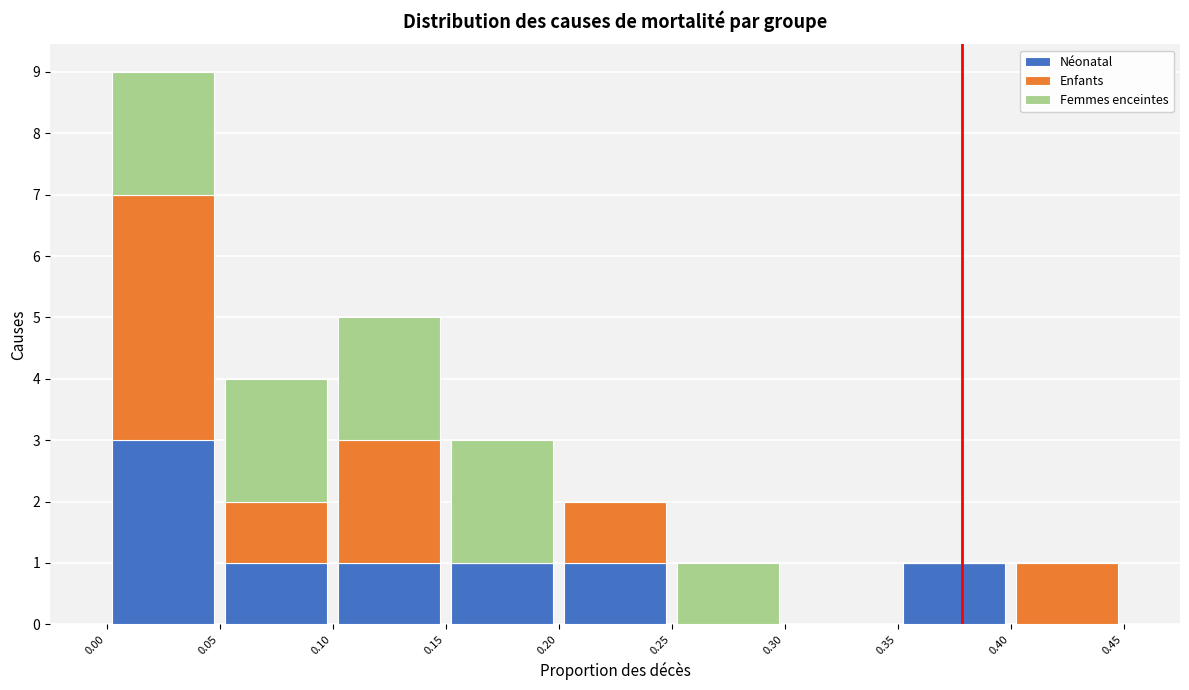

What is the total height of the stacked bar covering 0.25 to 0.30 on the x-axis? The values are not printed on the chart, so give them approximately, as read against the axis.

1